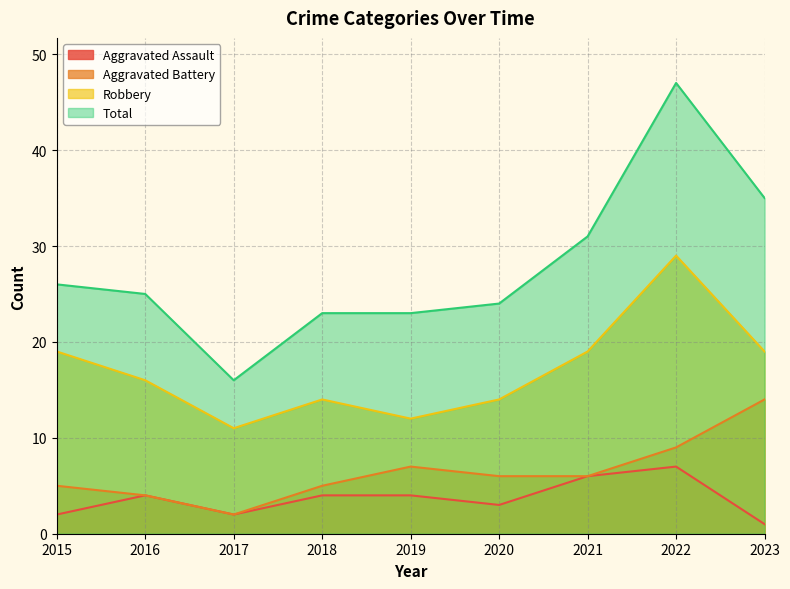

Does the chart display data point markers on the line(s)?

No